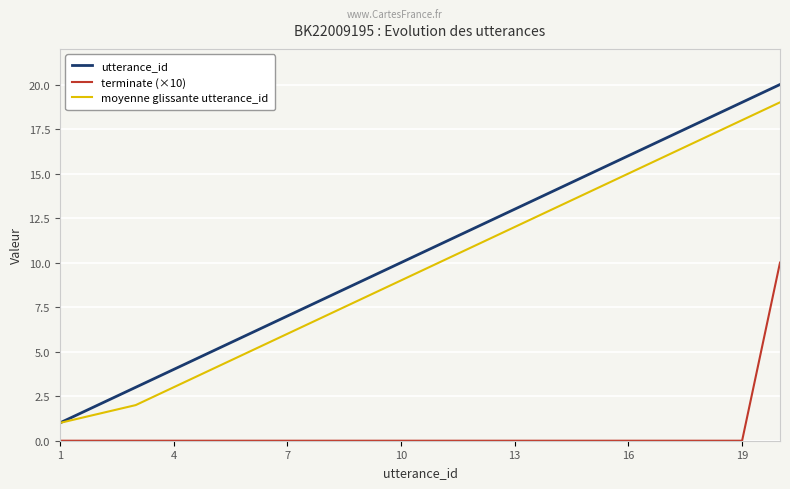

What is the lowest value of the utterance_id series?

1.0